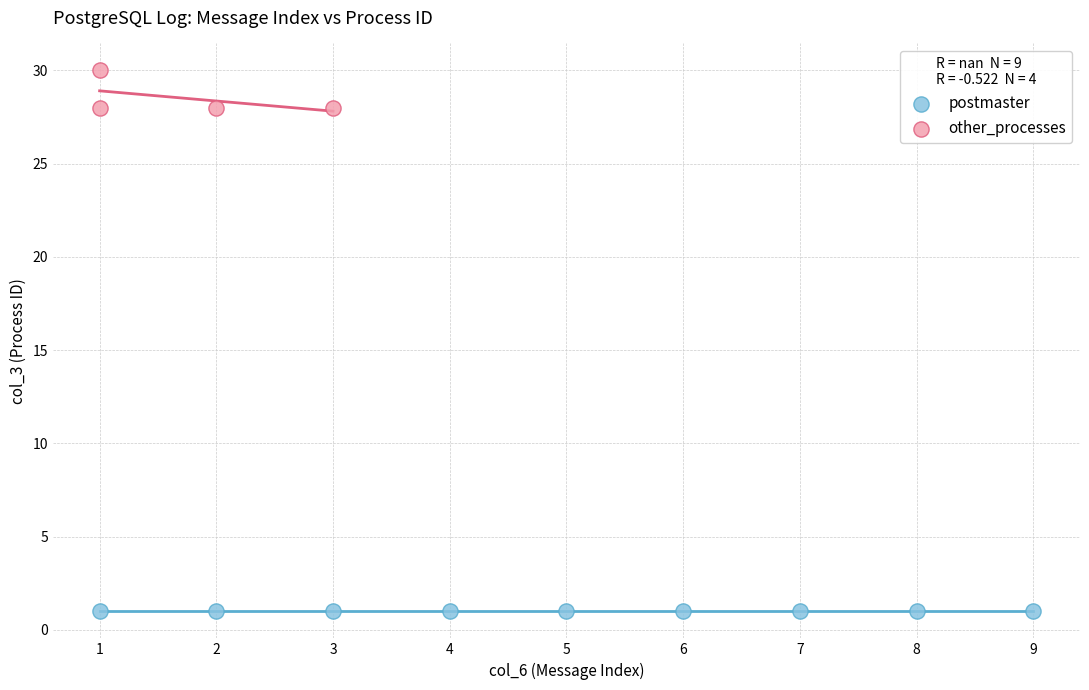

Which series reaches the minimum Y coordinate?

postmaster